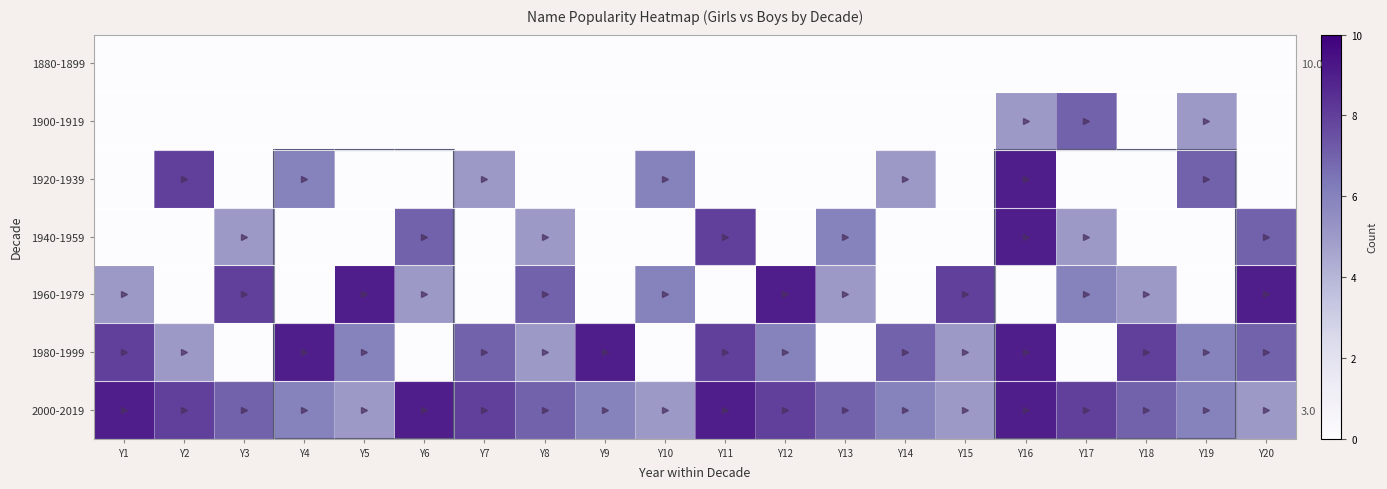

What value does the 2000-2019 series have at Y14?

6